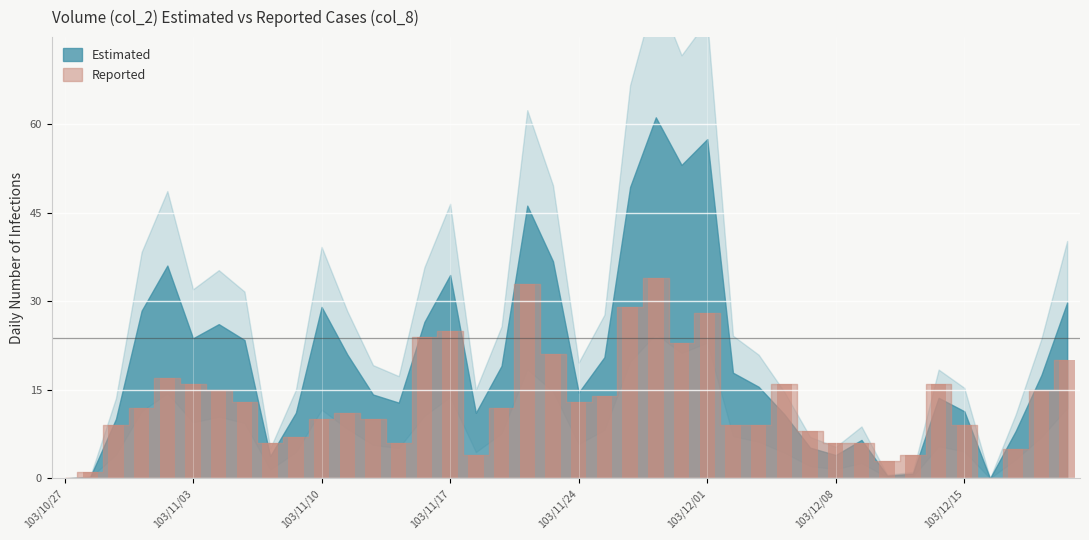

What is the sum of all values?

519